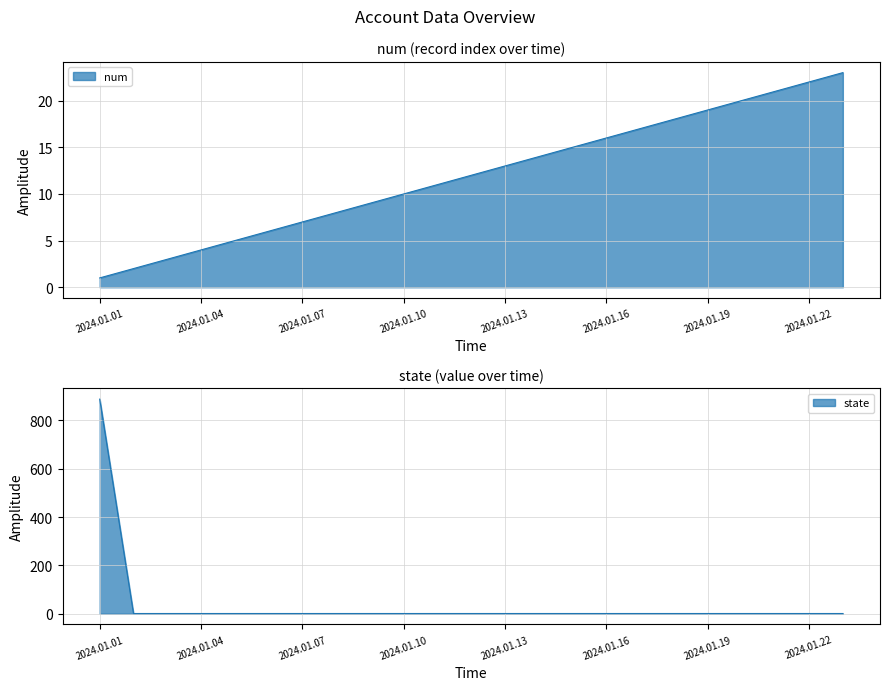

True or false: num has more than 1 interior local peaks.

False